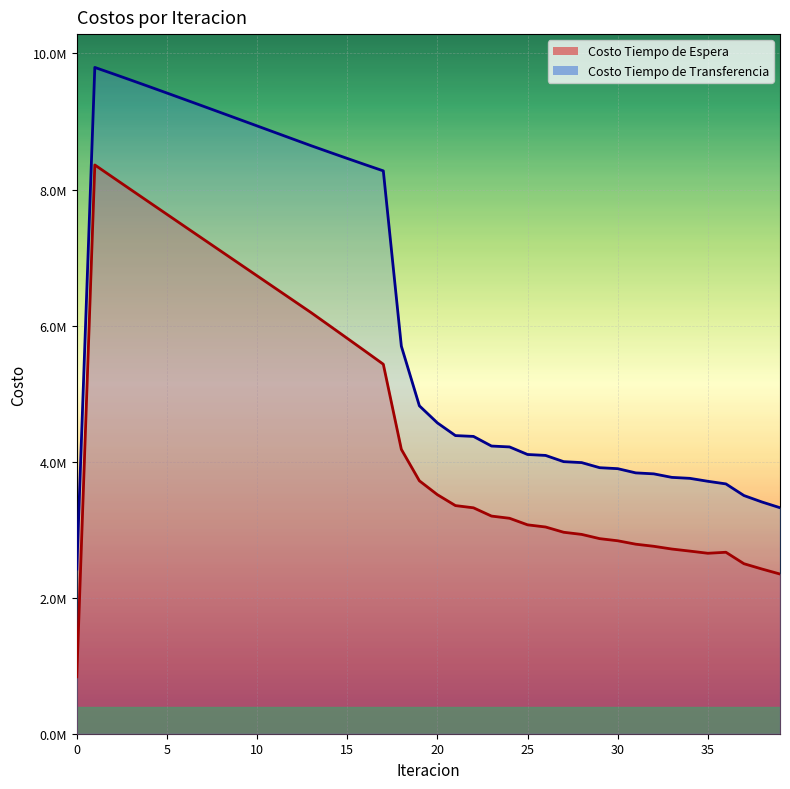

Which category has the highest value in the Costo Tiempo de Transferencia series?

1